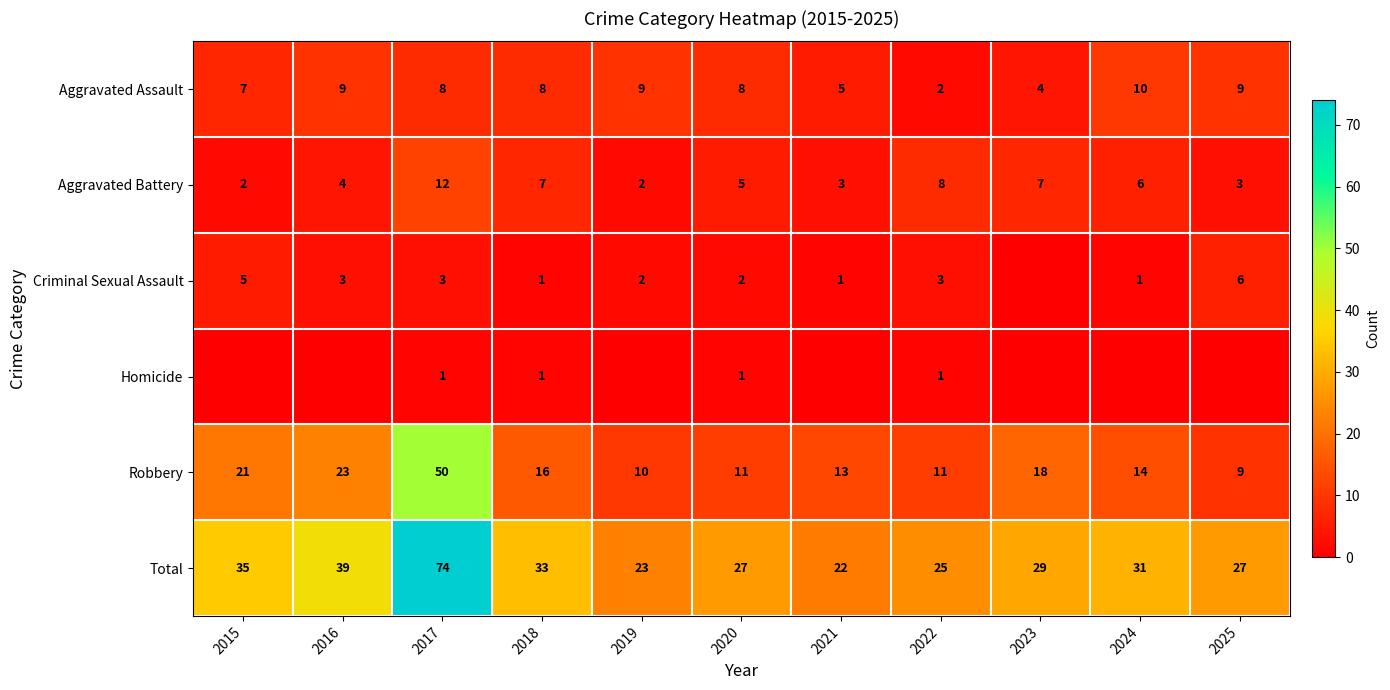

What is the maximum value for Total?

74